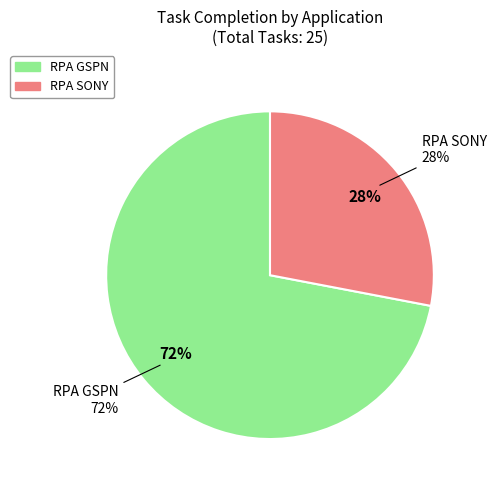

What is the smallest slice in the pie chart?

RPA SONY